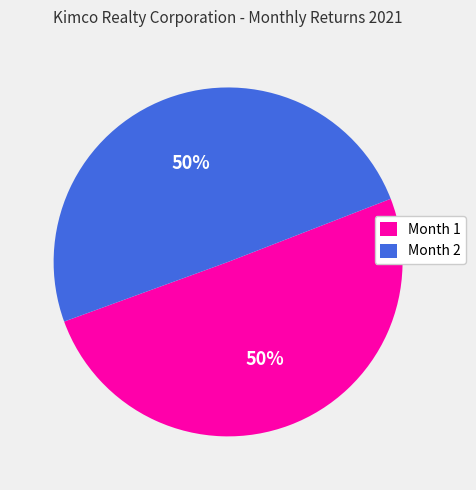

To the nearest percent, what is the combined percentage of Month 1 and Month 2?

100%